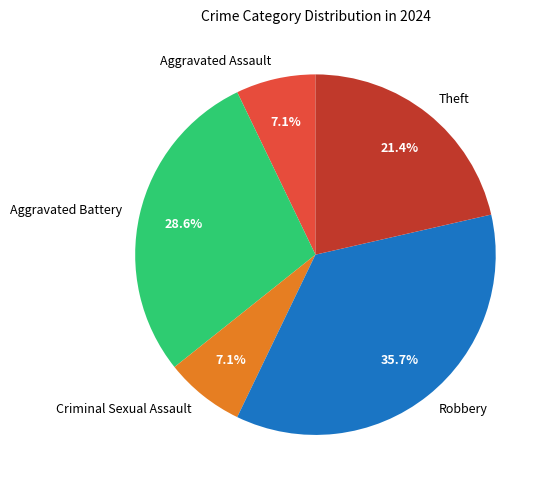

Is it true that Criminal Sexual Assault is 7% of the pie?

True